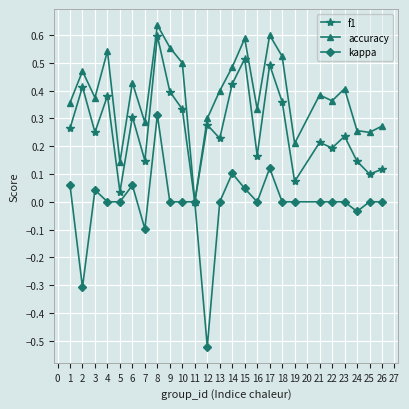

Which series has the largest total across all categories?

accuracy